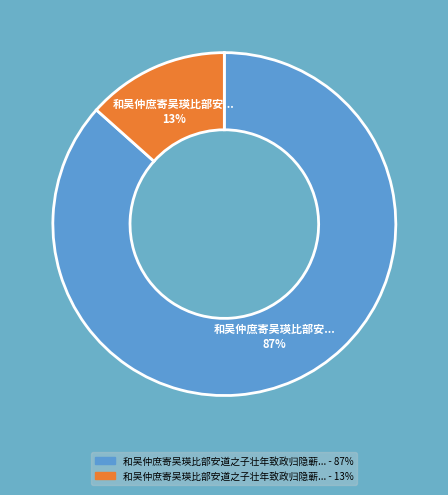

How many segments does this pie chart have?

2